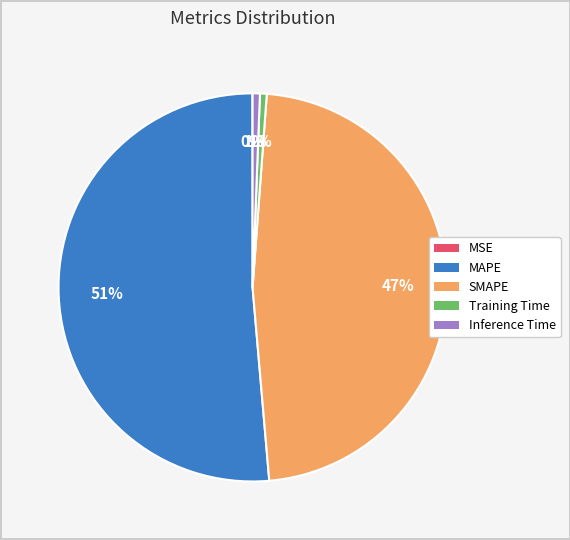

The SMAPE slice represents 47% of the pie. True or false?

True